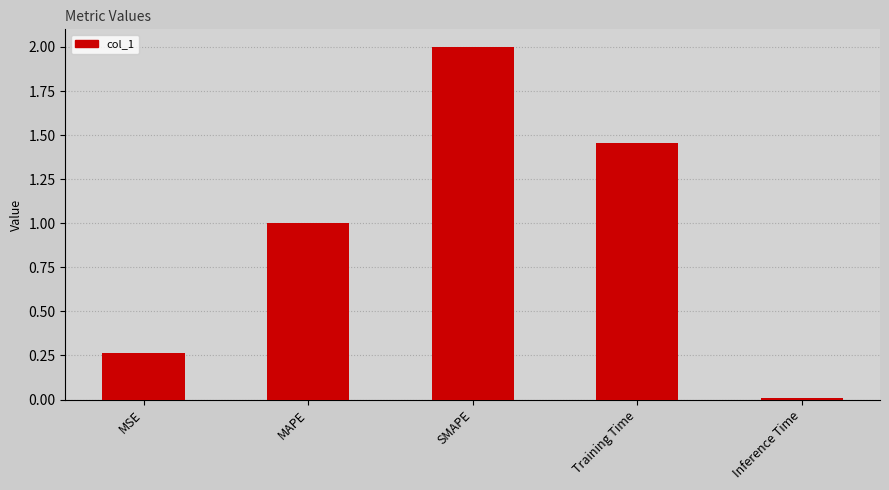

How many data points are above 1?

3